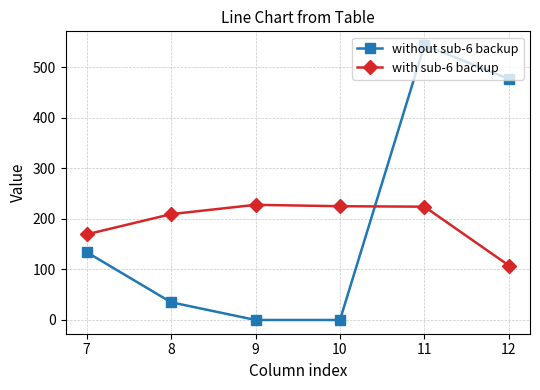

What is the difference between the highest and lowest values at 9?

228.0